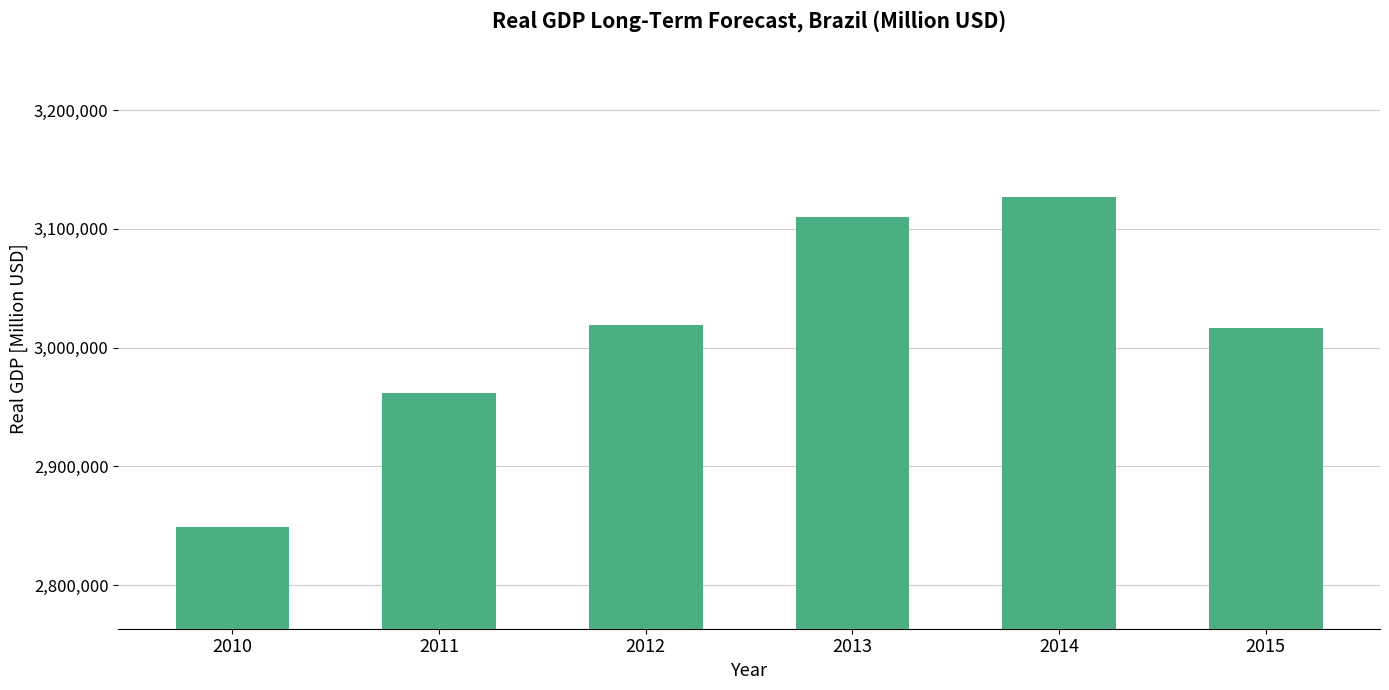

The value at 2012 is 3018955.4. True or false?

True